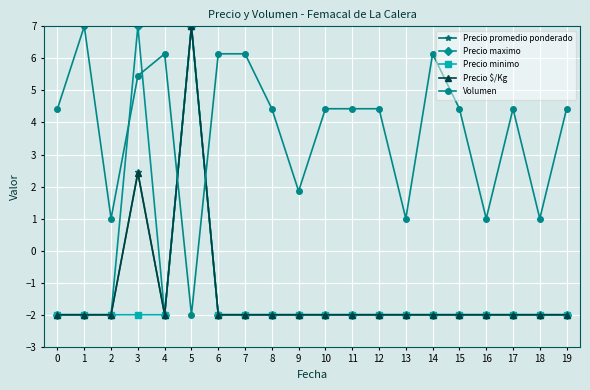

What are all the series names shown in the legend?

Precio promedio ponderado, Precio maximo, Precio minimo, Precio $/Kg, Volumen